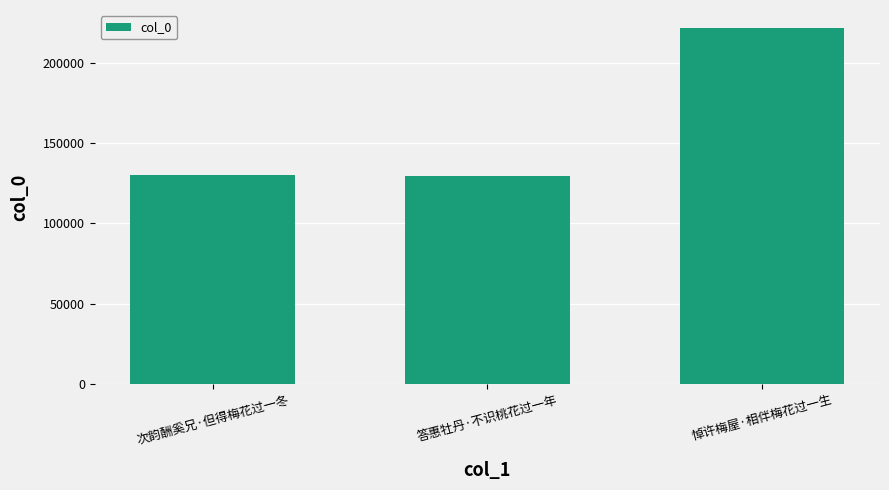

What is the sum of the values at 悼许梅屋·相伴梅花过一生 and 答惠牡丹·不识桃花过一年?

351087